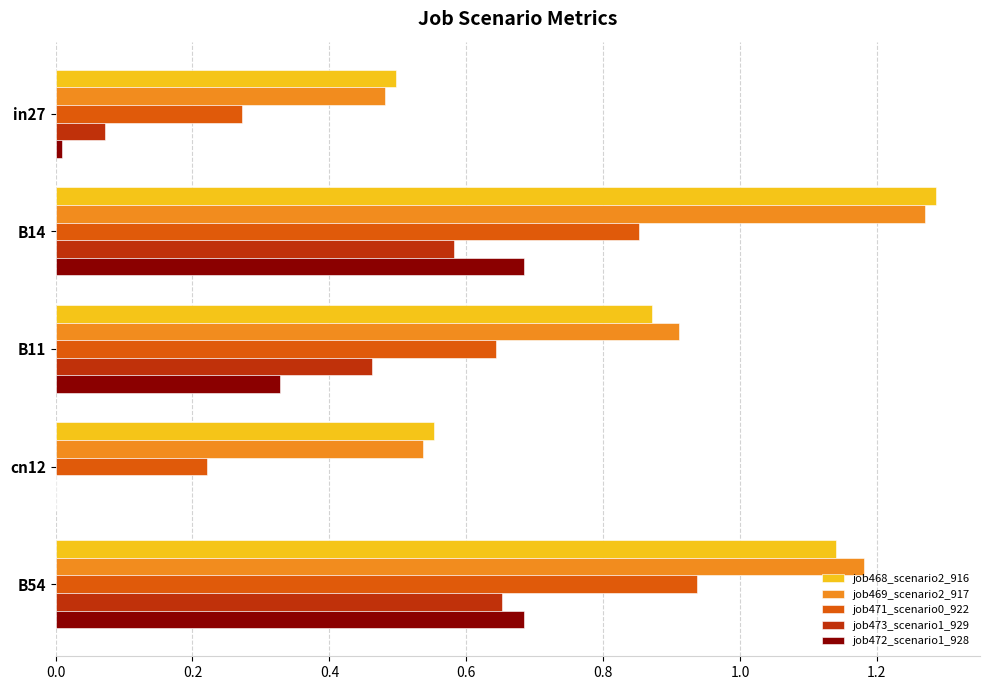

What is the sum of all job473_scenario1_929 values?

1.8